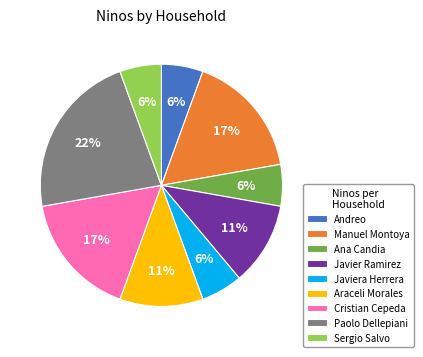

Count the number of slices in the pie.

9